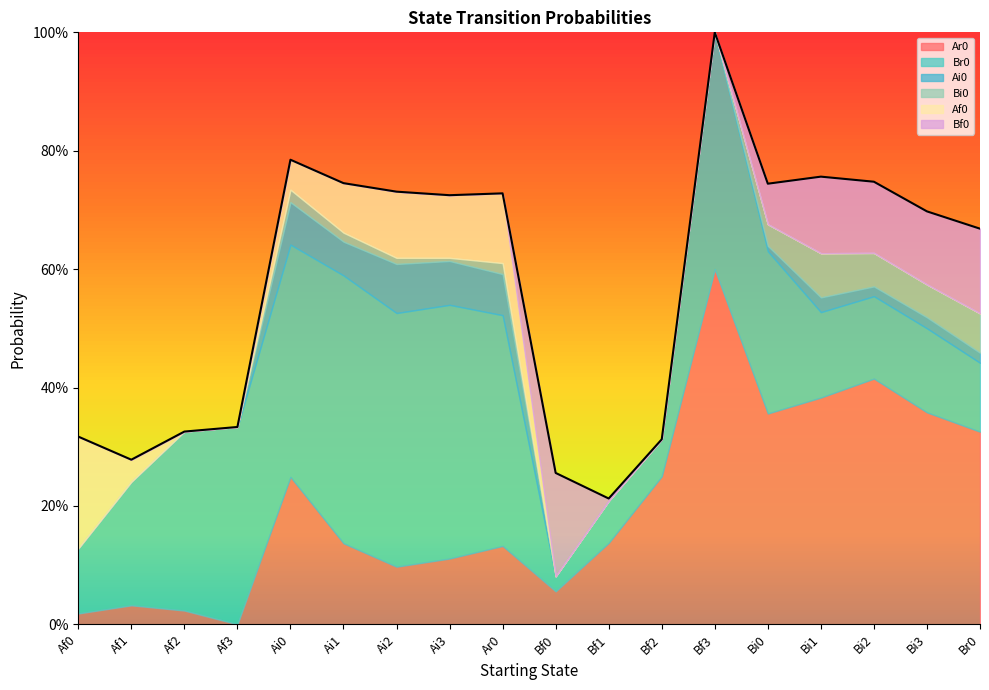

List the labels in order of Bf0 value, largest first.

Bf0, Br0, Bi1, Bi3, Bi2, Bi0, Bf1, Af0, Af1, Af2, Af3, Ai0, Ai1, Ai2, Ai3, Ar0, Bf2, Bf3